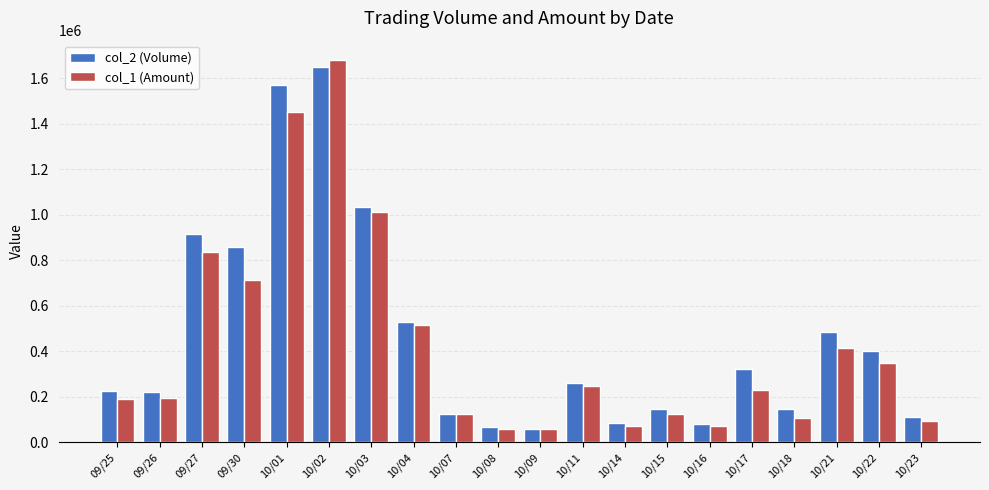

What is the total value across all series at 10/11?

506090